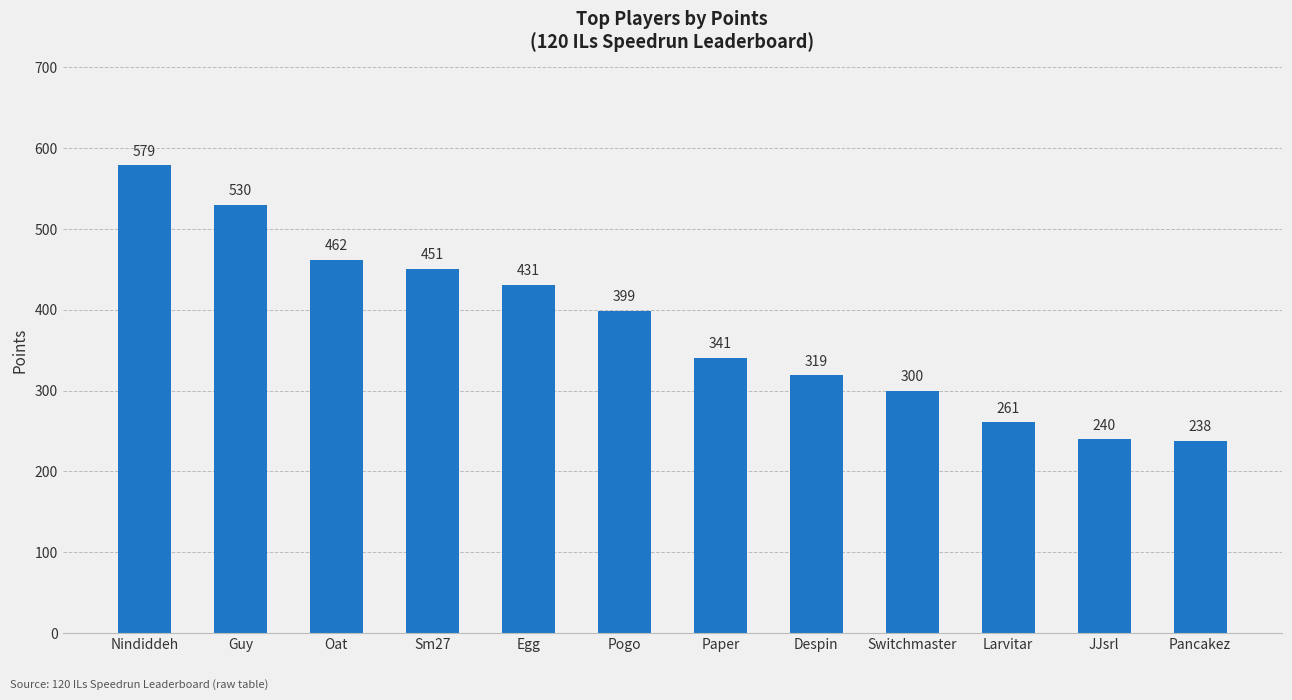

What is the sum of the values at Guy and Despin?

849